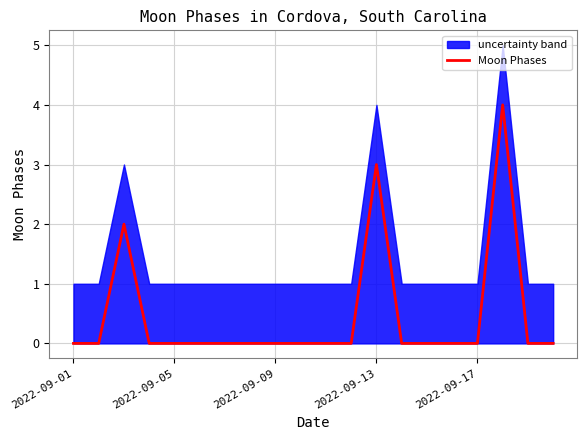

How many categories are shown in the chart?

20